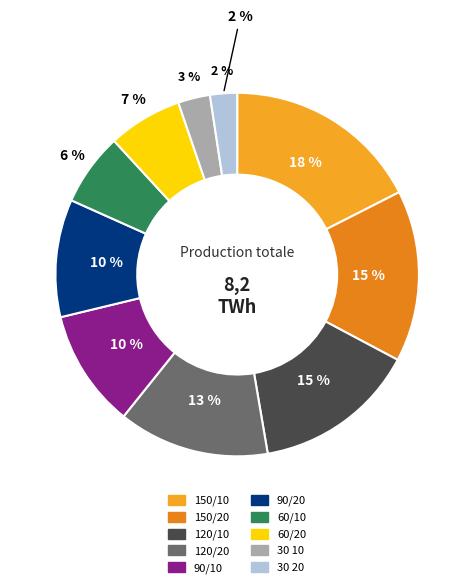

Rank the categories by value from lowest to highest.

30 20, 30 10, 60/10, 60/20, 90/20, 90/10, 120/20, 120/10, 150/20, 150/10